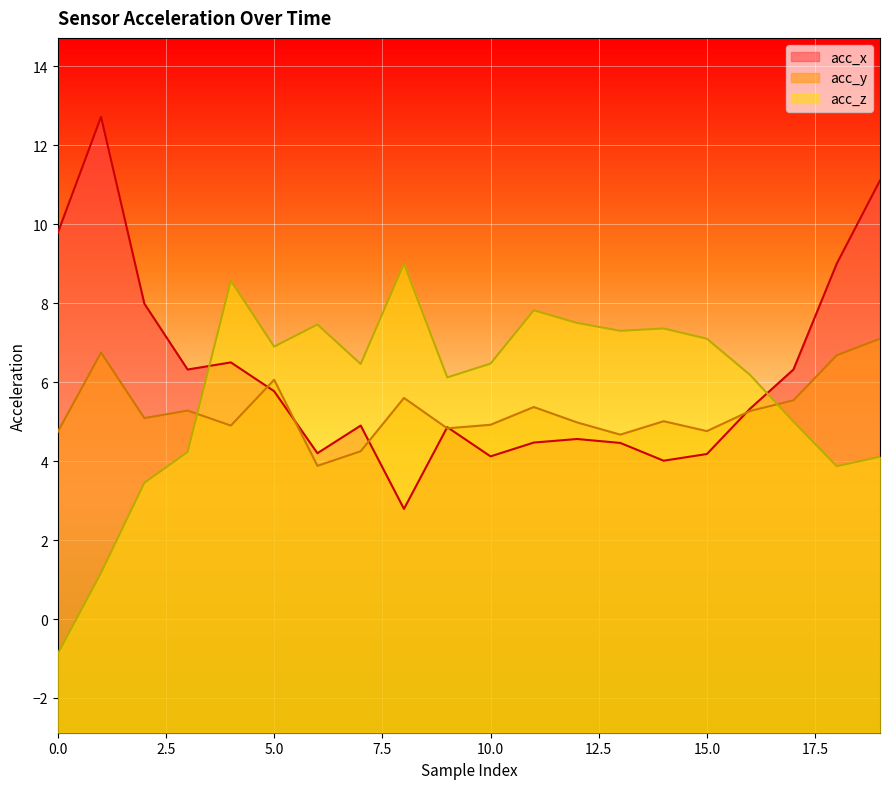

Rank the series at 11 from lowest to highest value.

acc_x, acc_y, acc_z